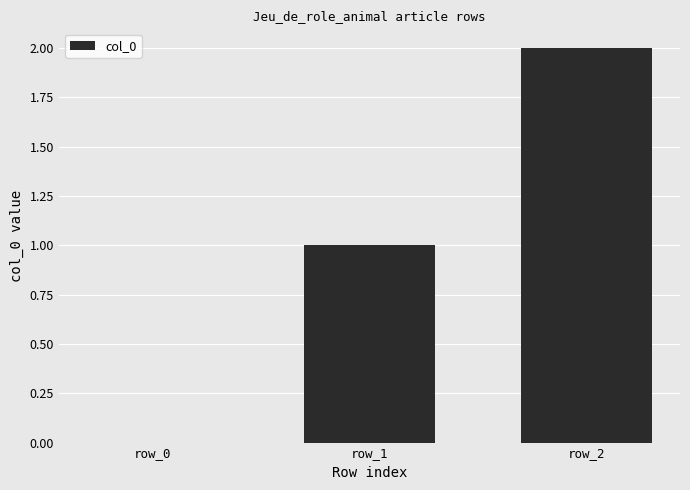

What is the change in value from row_1 to row_2?

+1